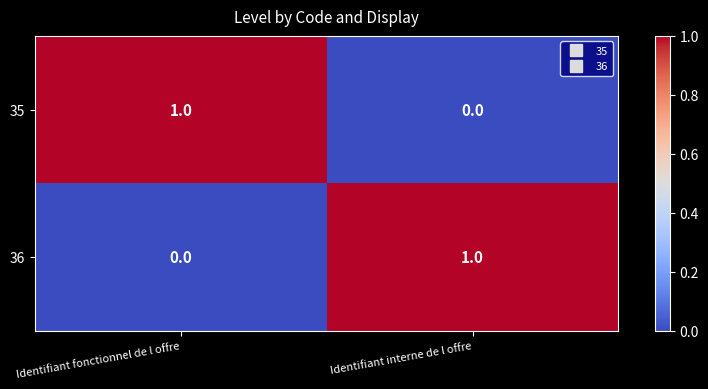

List the labels in order of 35 value, smallest first.

Identifiant interne de l offre, Identifiant fonctionnel de l offre